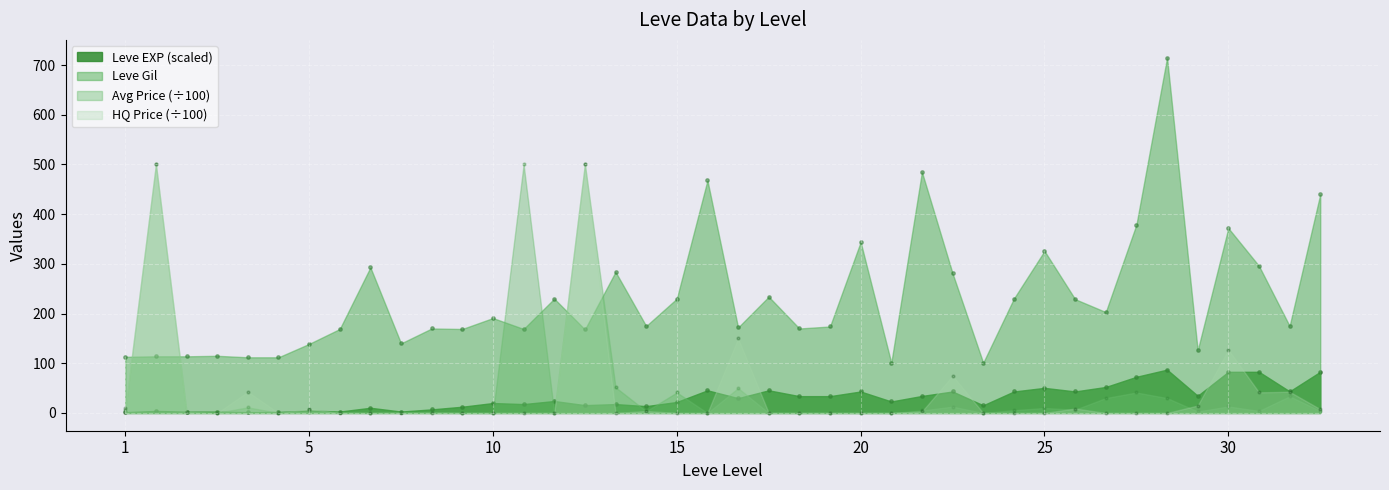

What is the total value across all series at 15?

252.1